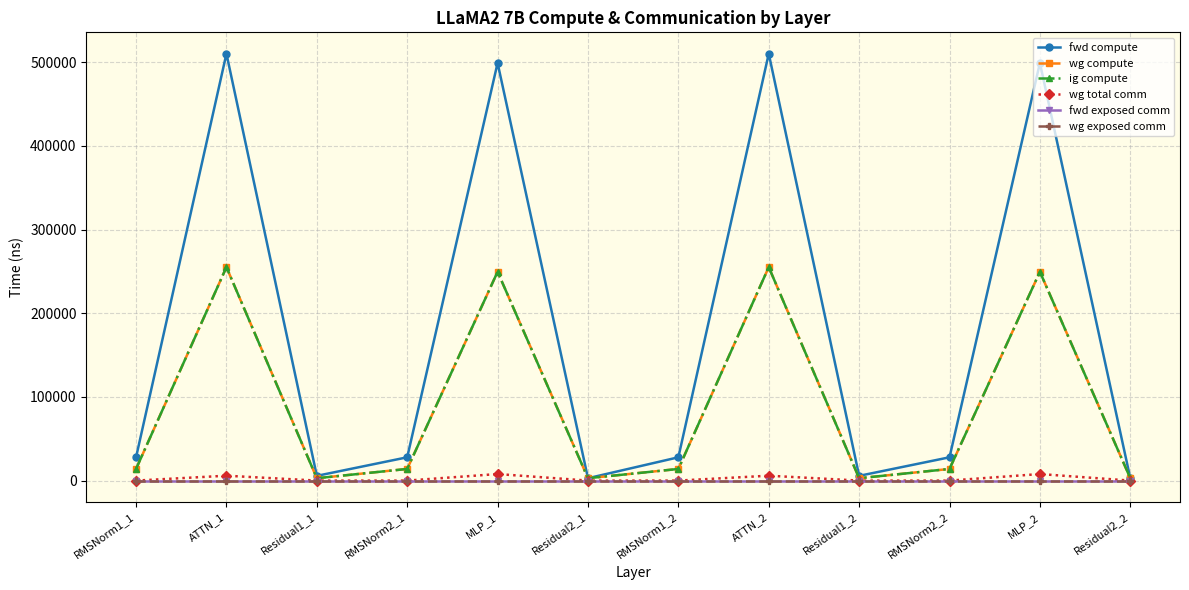

True or false: fwd compute and ig compute intersect in this chart.

False